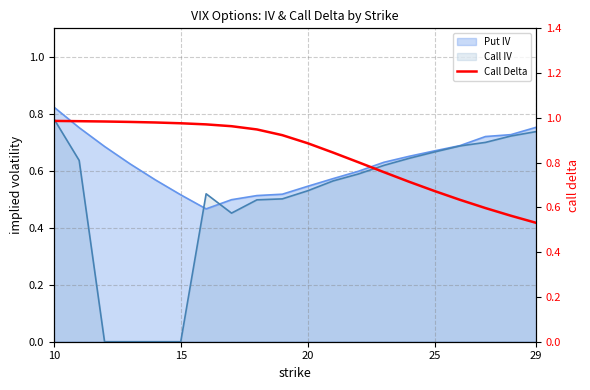

What is the approximate value at 29?

0.5